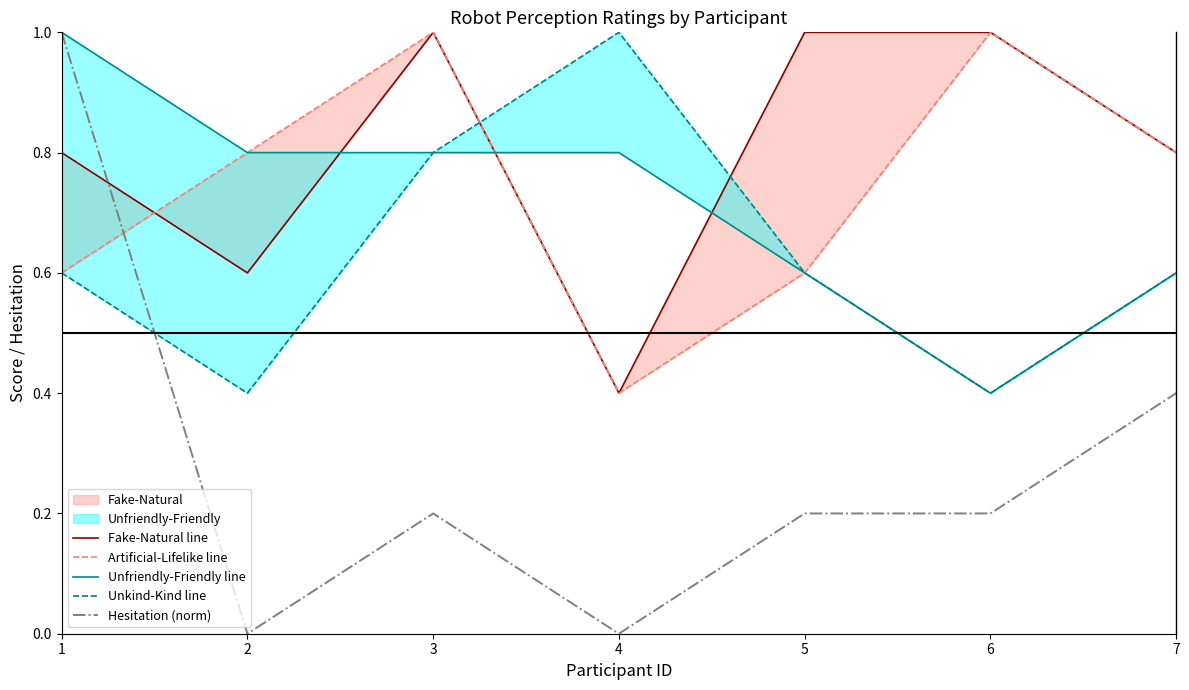

True or false: Unfriendly-Friendly line and Hesitation (norm) cross at least once.

False